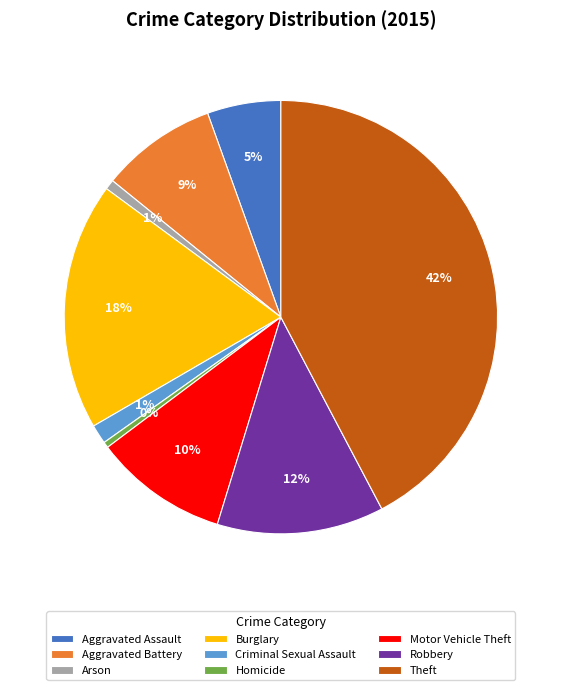

What is the largest slice in the pie chart?

Theft